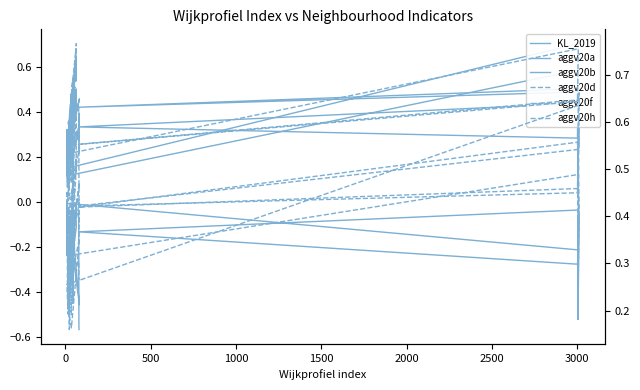

What is the sum of all aggv20f values?

16.0